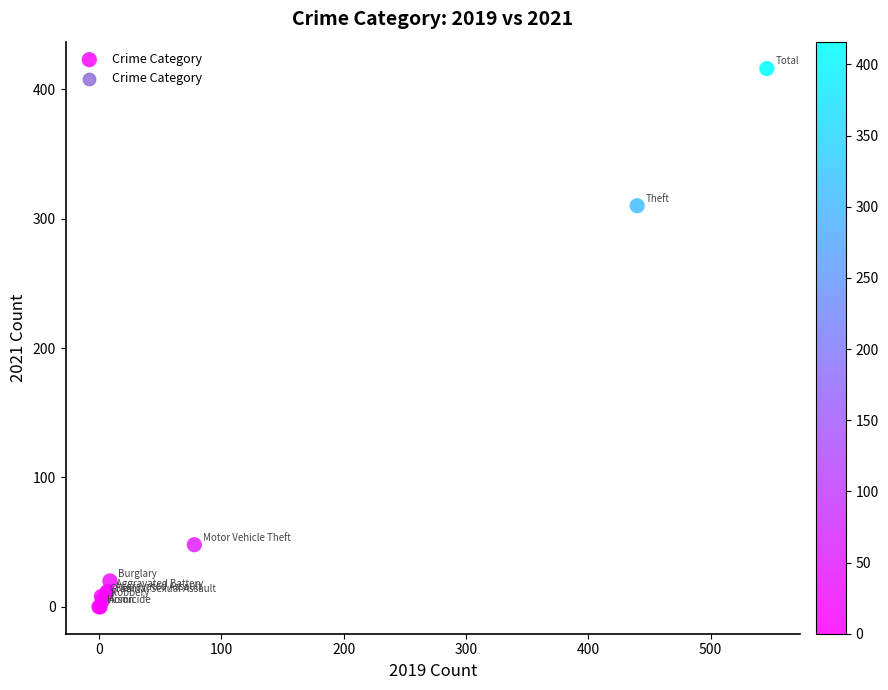

What Y value in the scatter plot is closest to 208?

310